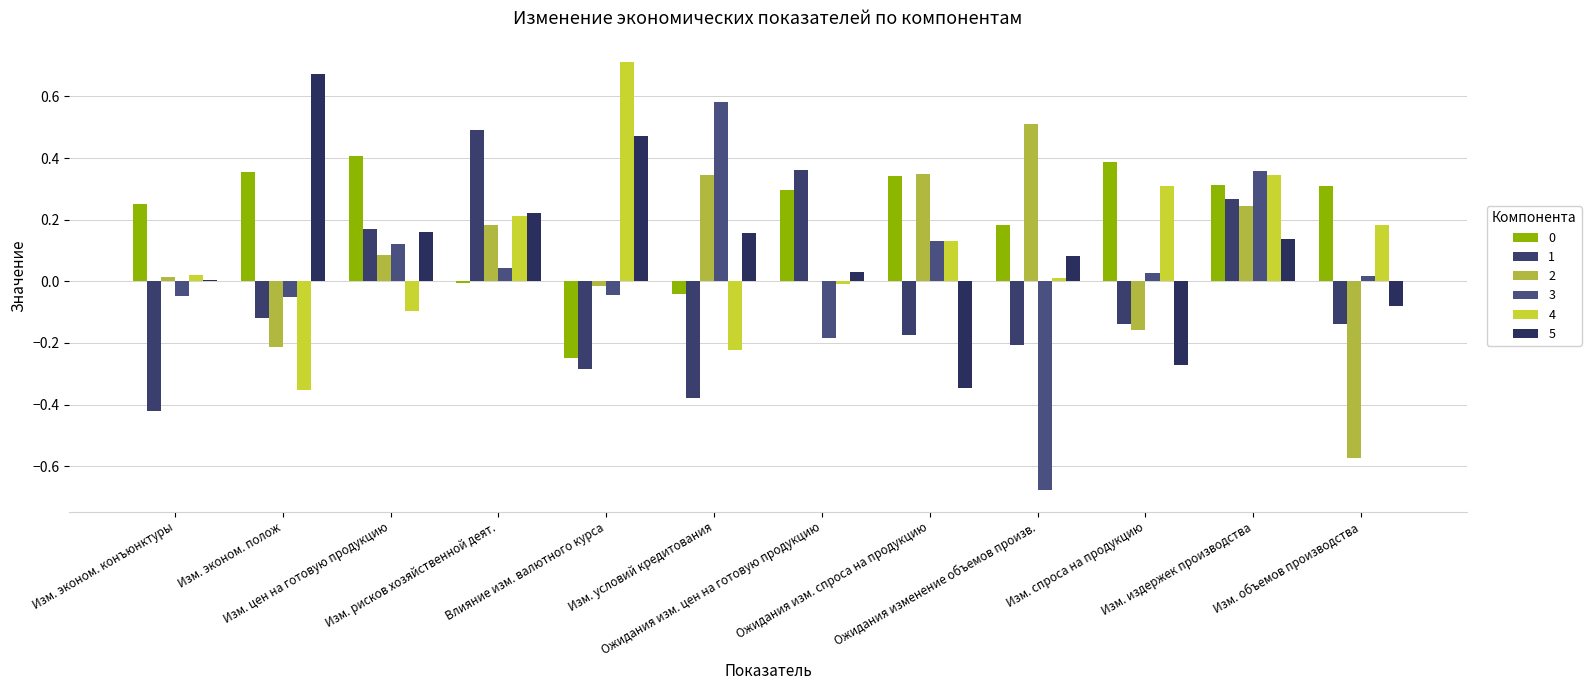

Does the chart contain stacked bars?

No